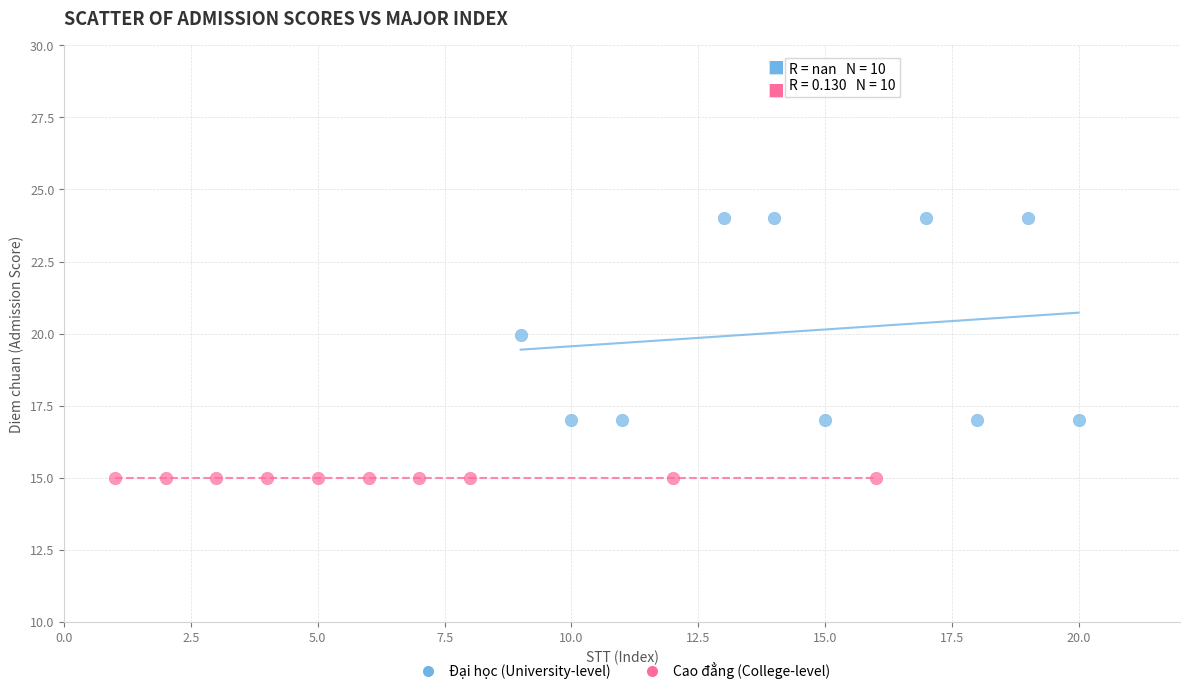

Which series reaches the minimum Y coordinate?

Cao đẳng (College-level)